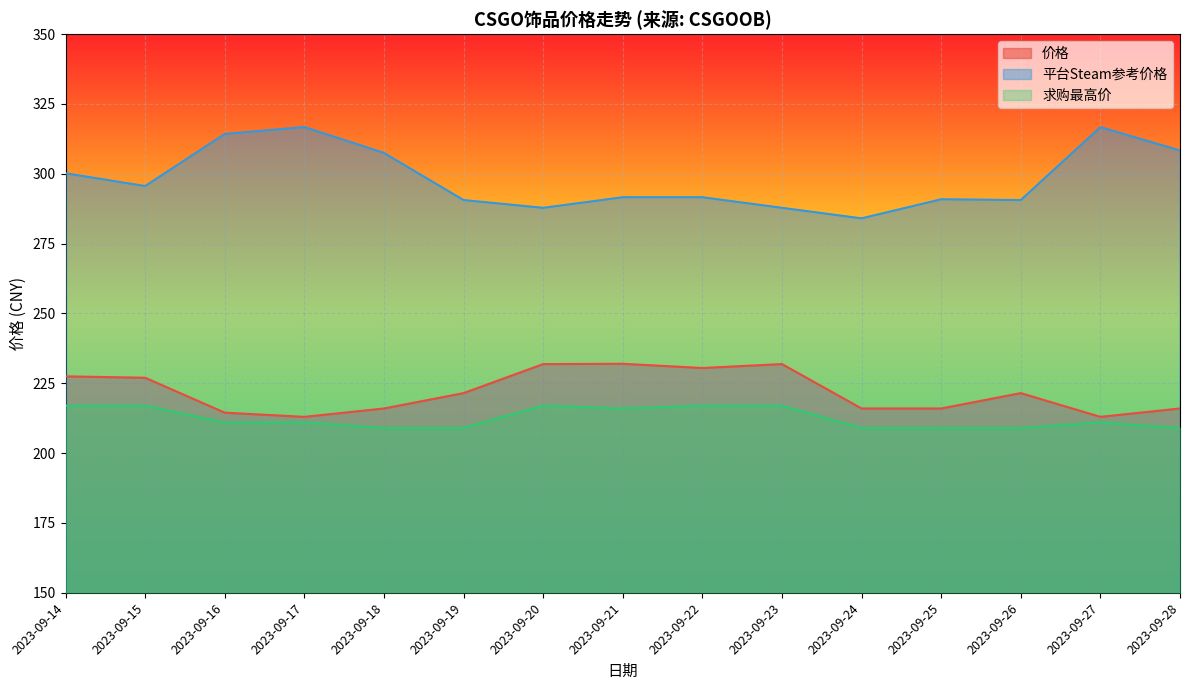

What is the value of the 平台Steam参考价格 point at the 7th from the left?

287.8